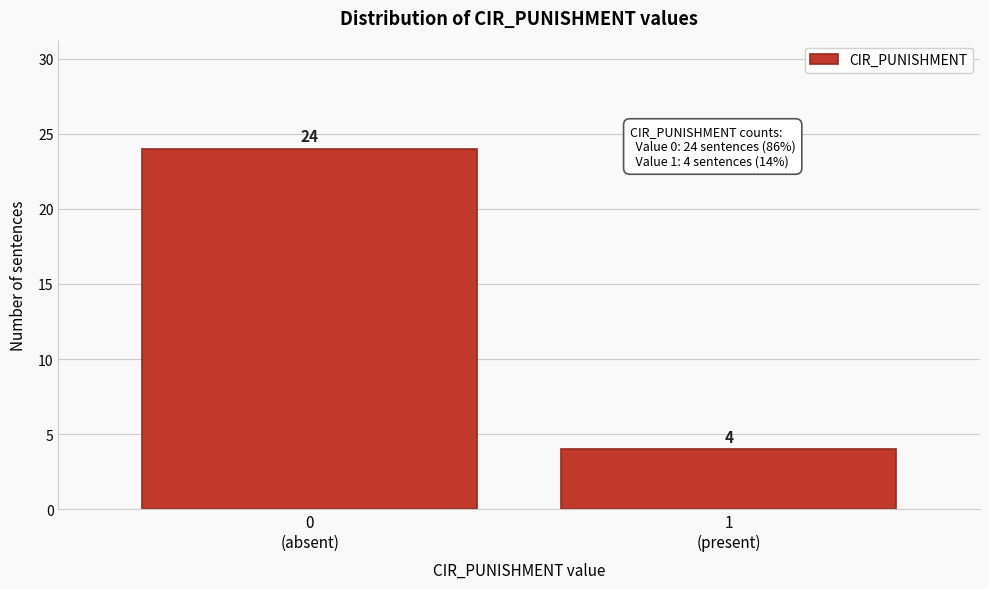

Reading left to right, what are all the values shown in this chart?

24	4